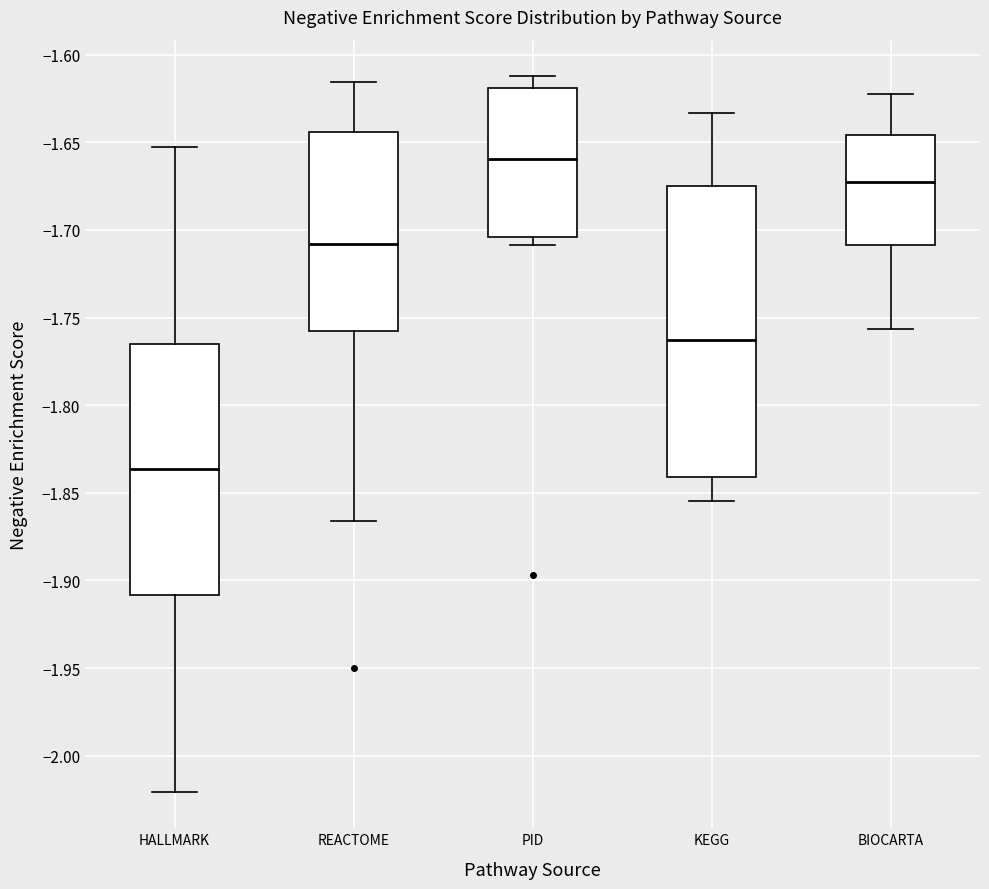

Where does the upper whisker of the box for PID end on the y-axis? The values are not printed on the chart, so give them approximately, as read against the axis.

-1.610